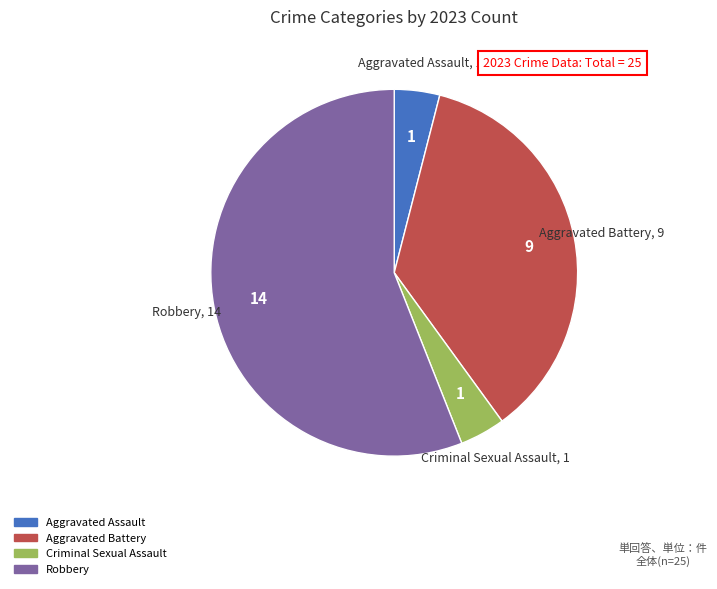

Which slice is the largest?

Robbery